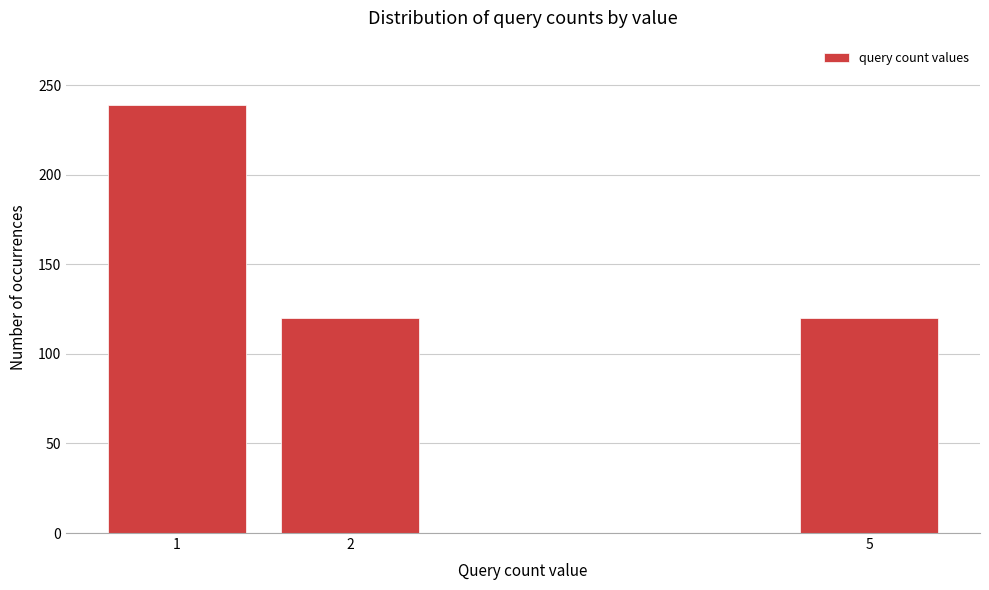

Reading left to right, transcribe all the data shown in this chart.

1=239	2=120	5=120